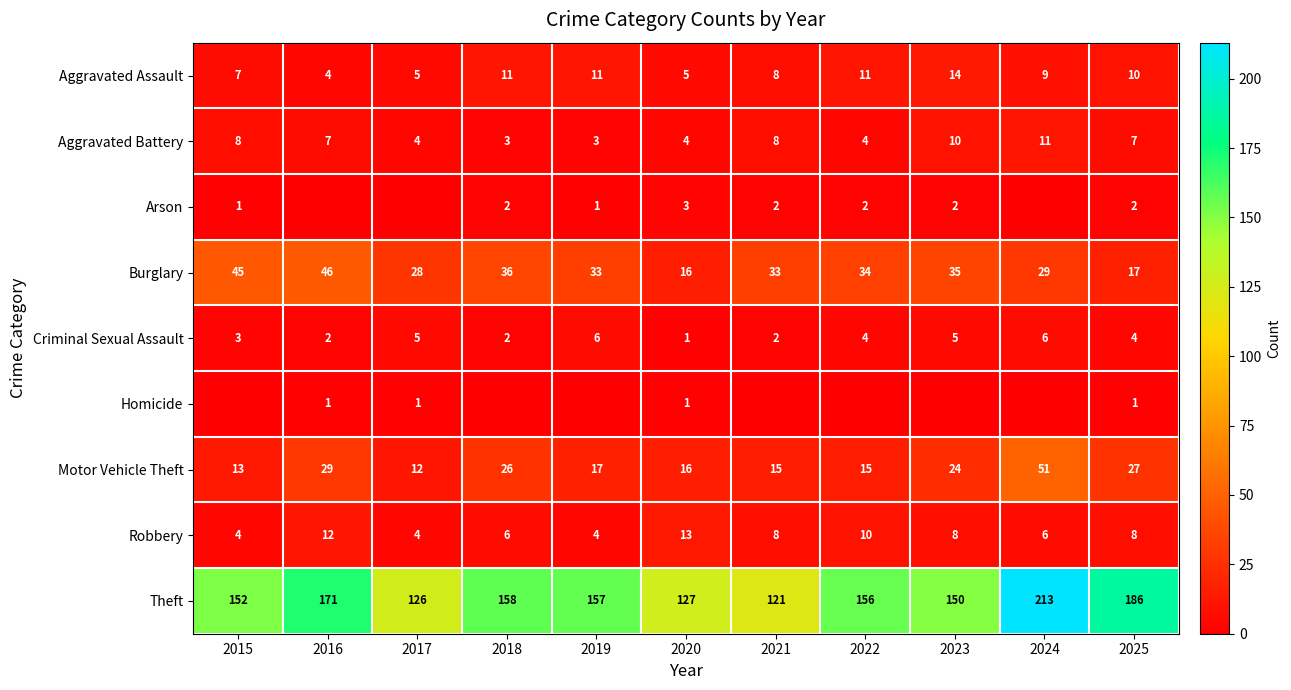

Is the value of Theft at 2025 greater than the value of Robbery at 2017?

Yes